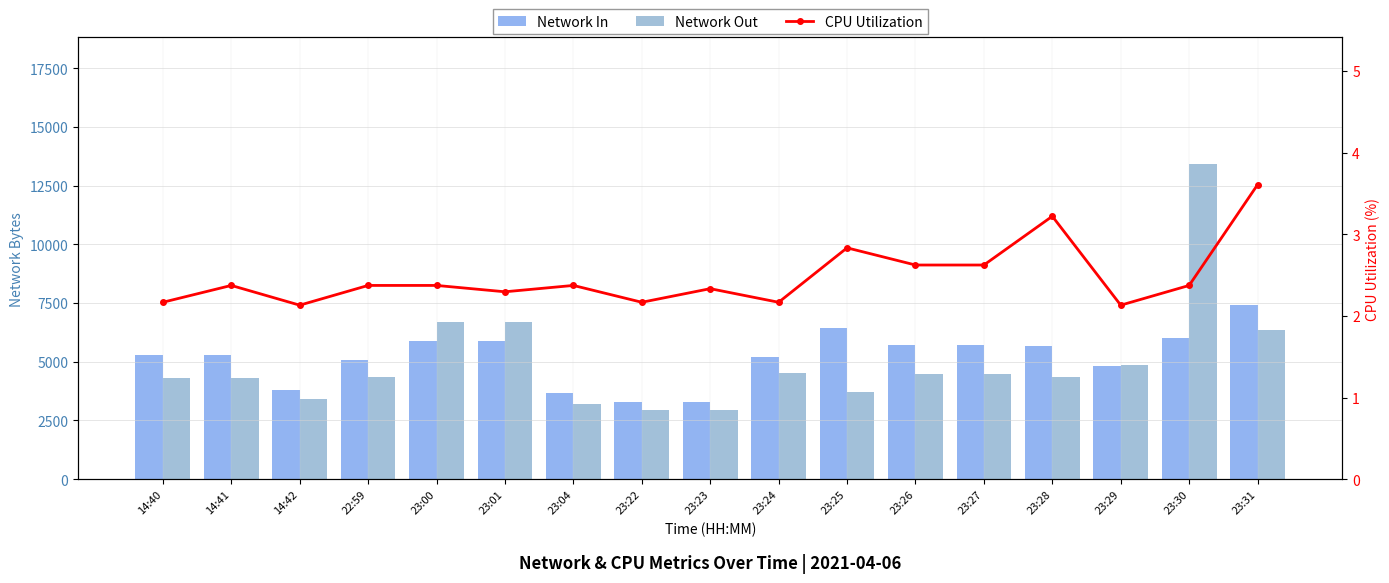

What position from the left is 23:00?

5